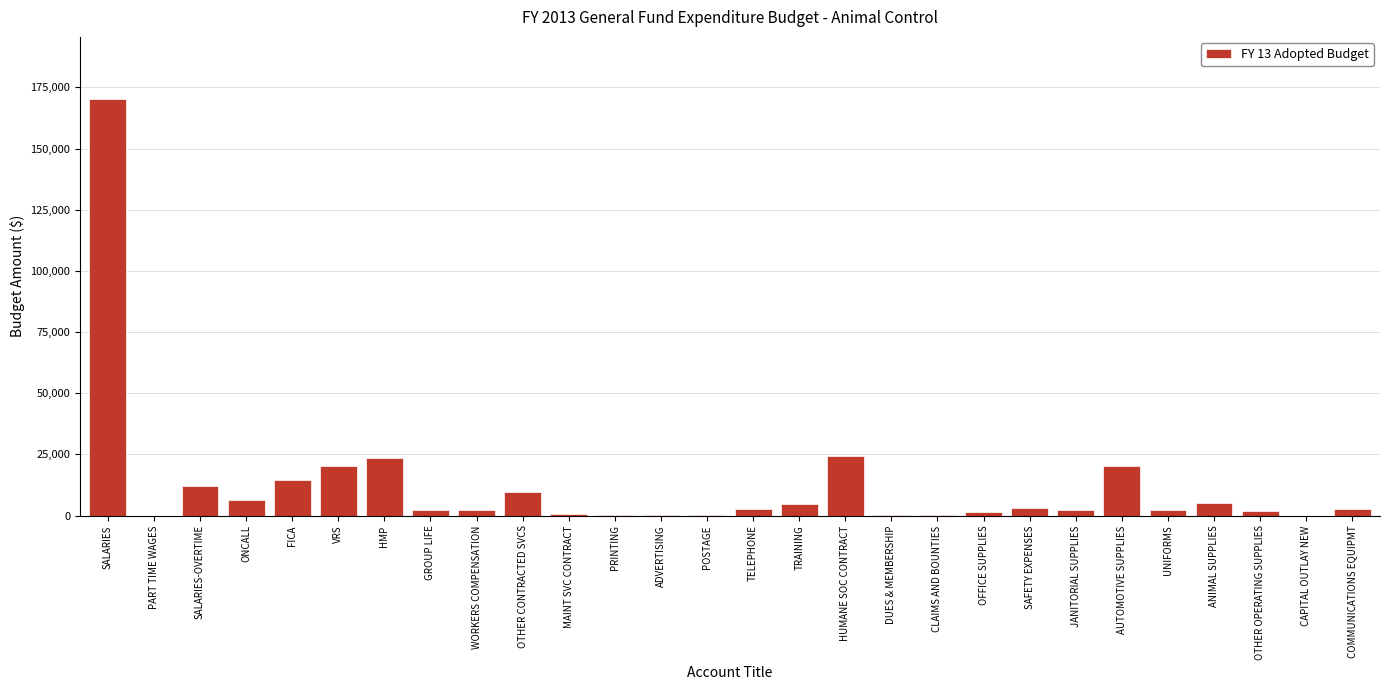

Between OTHER CONTRACTED SVCS and TELEPHONE, which is larger?

OTHER CONTRACTED SVCS